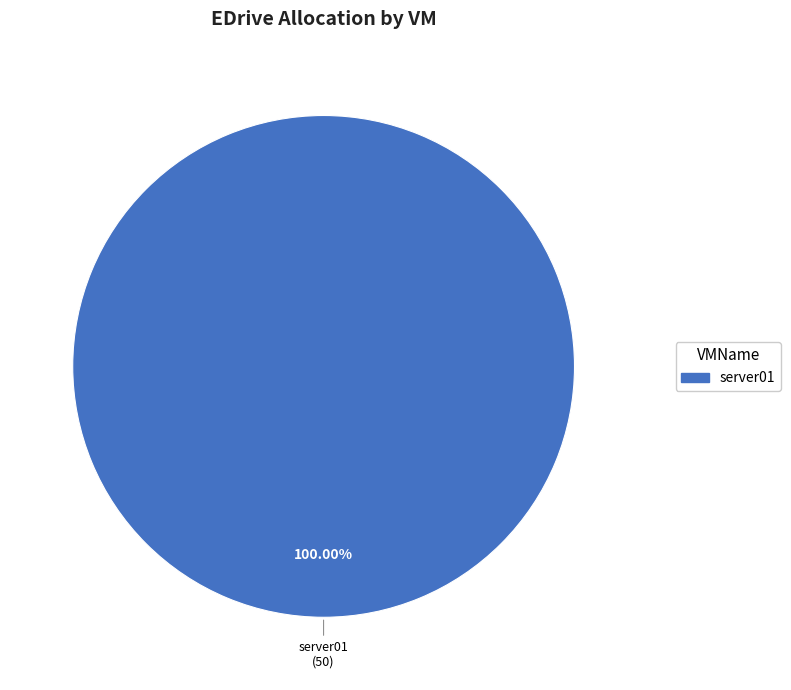

Is it true that server01 is 100% of the pie?

True